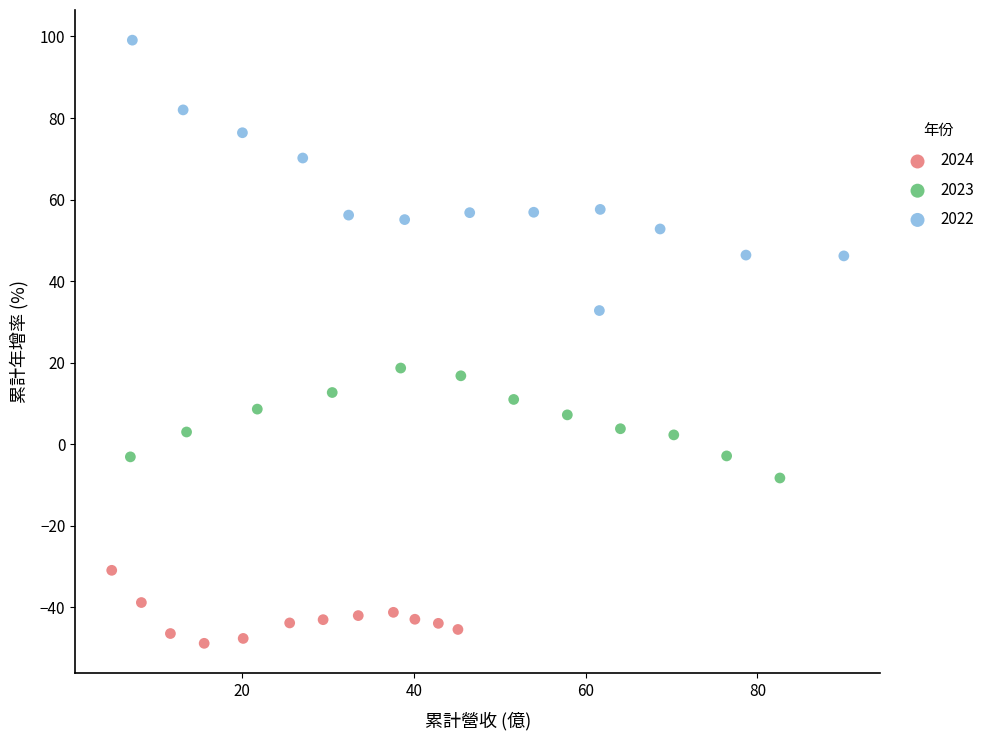

Which series reaches the minimum Y coordinate?

2024